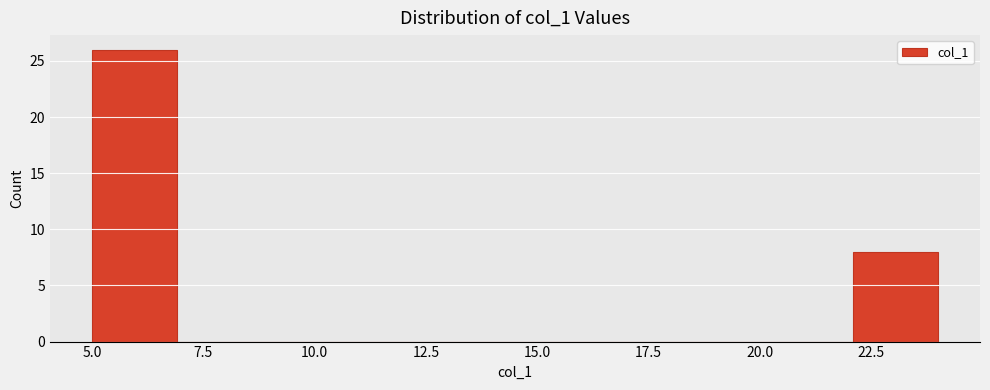

Around what value on the x-axis is the tallest bar? Give the approximate position of its centre, as read against the axis.

6.0